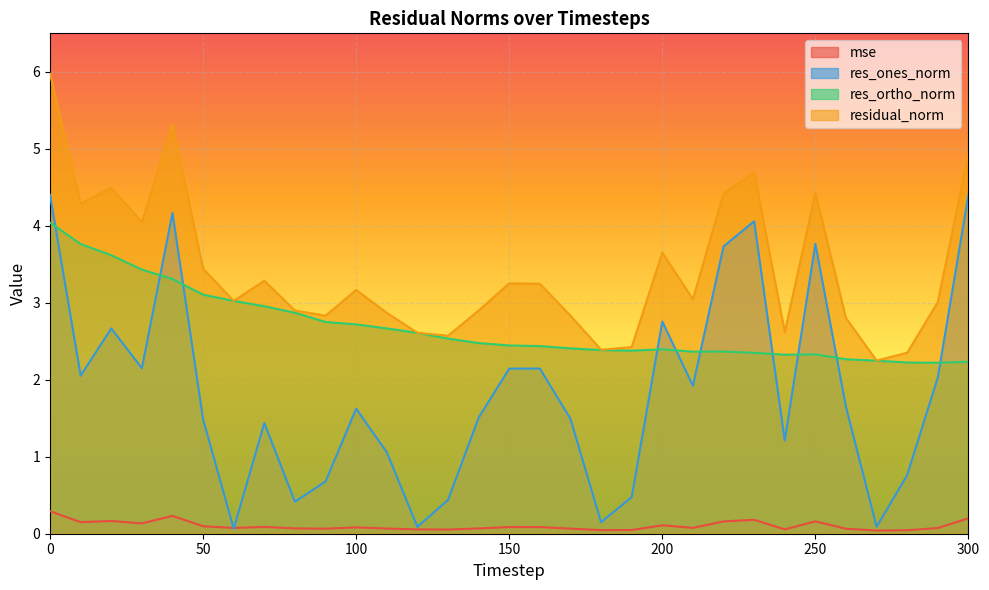

Where is the first local maximum for res_ones_norm?

20